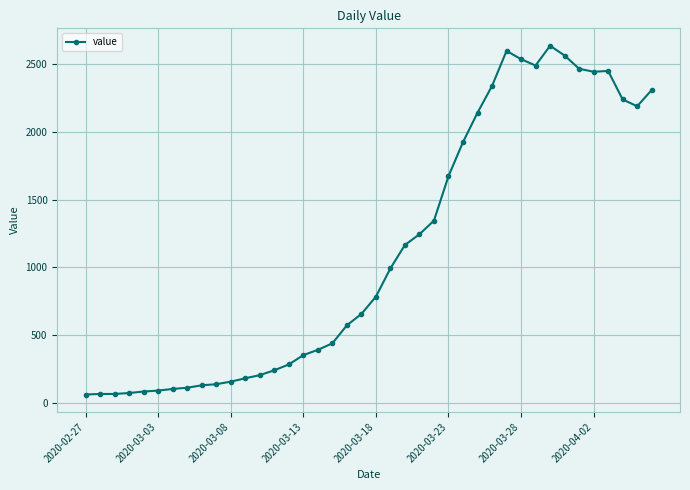

What is the minimum value shown in the chart?

61